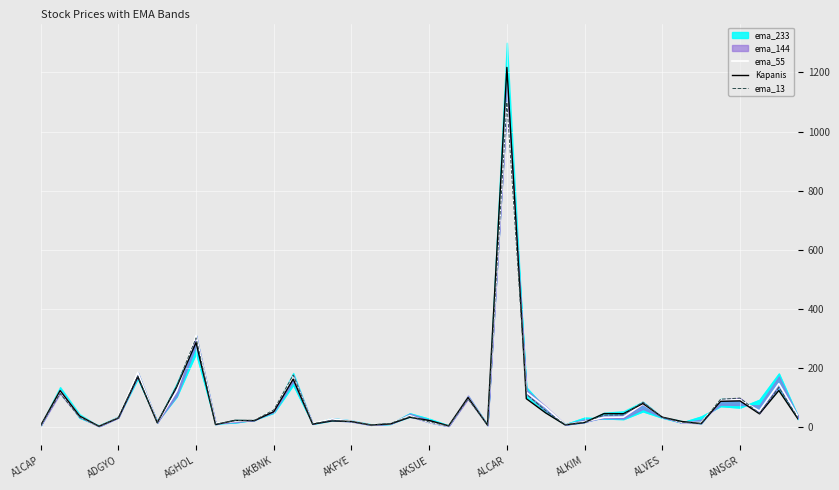

What is the highest value of the Kapanis series?

1217.0